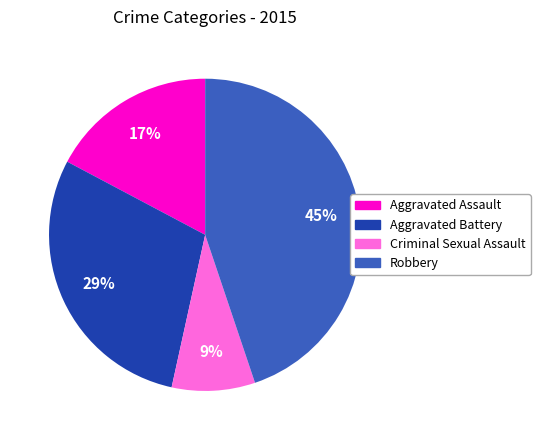

Which has a higher value, Aggravated Battery or Criminal Sexual Assault?

Aggravated Battery